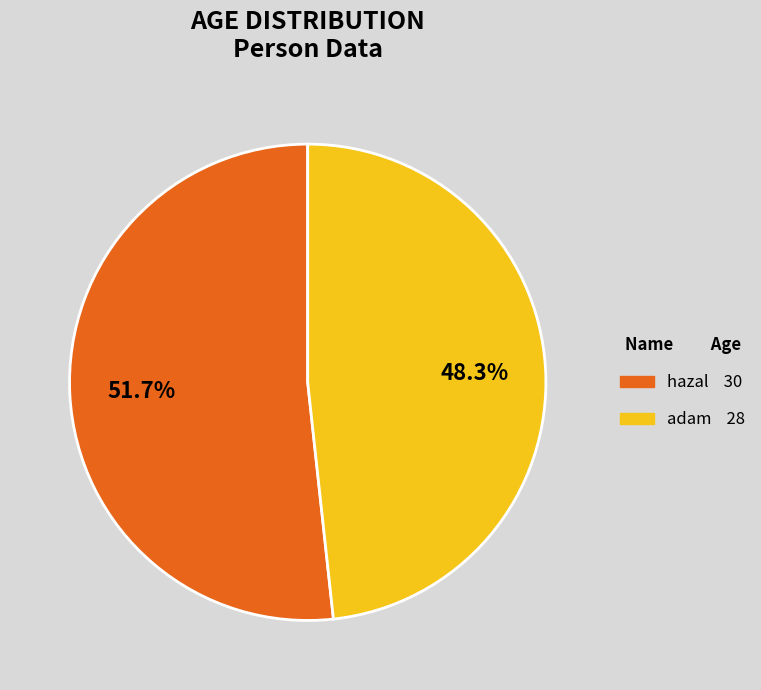

Is there any slice that represents more than half of the pie?

Yes